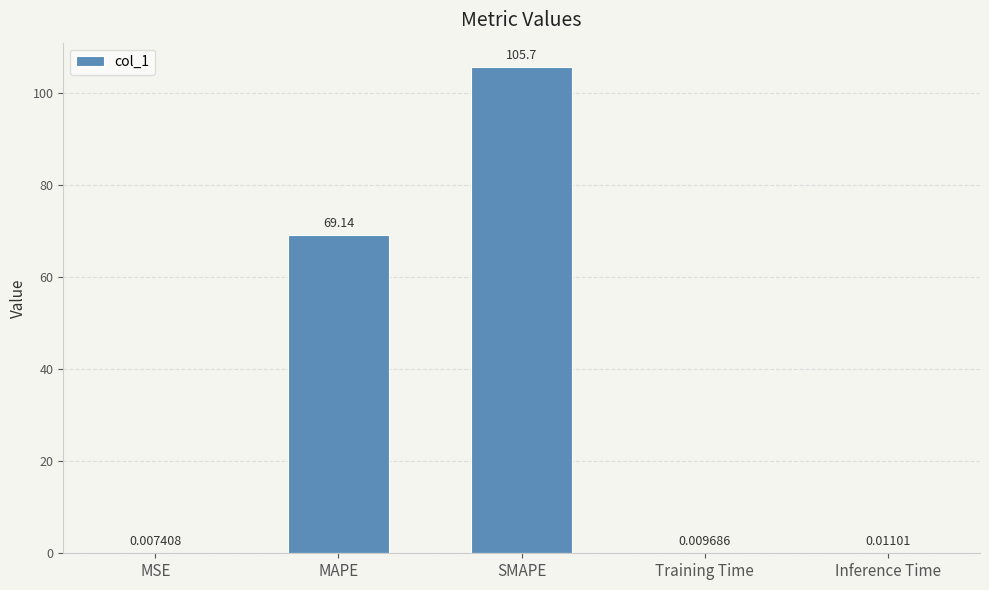

True or false: the data shows 105.7 at SMAPE.

True